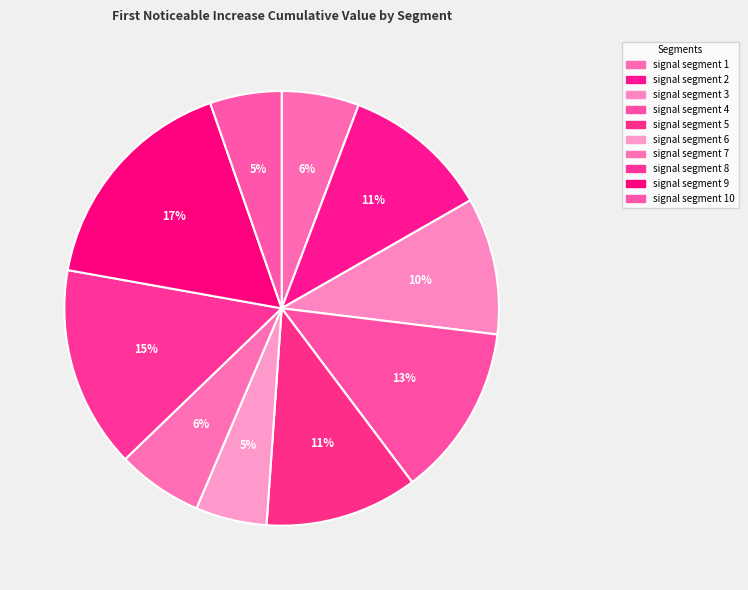

Does any single category account for the majority?

No